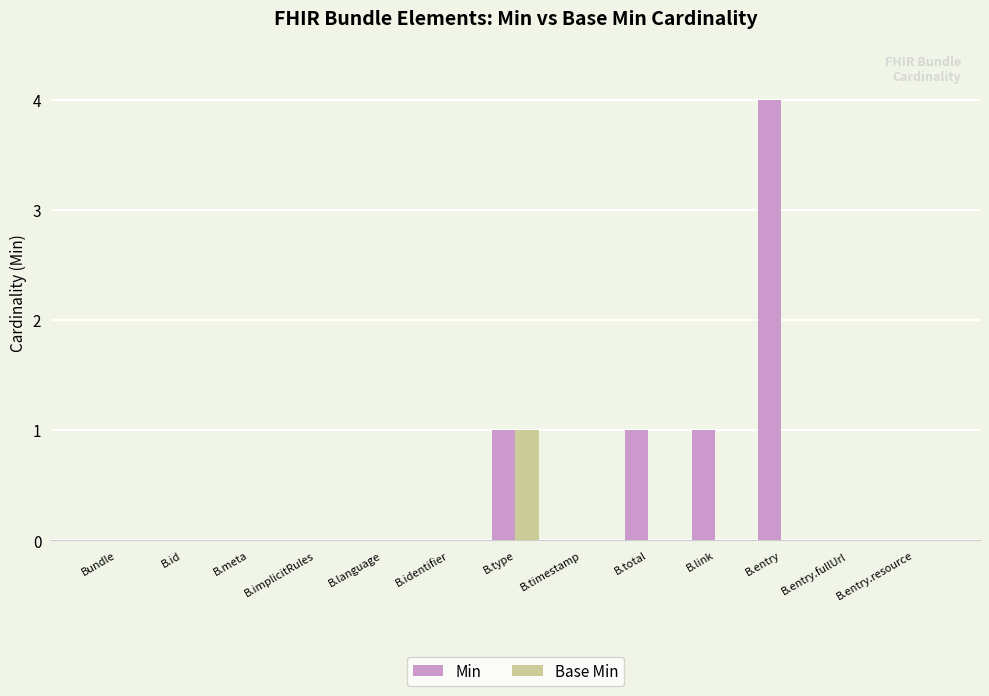

Is it true that Base Min equals 0 at B.entry.resource?

True